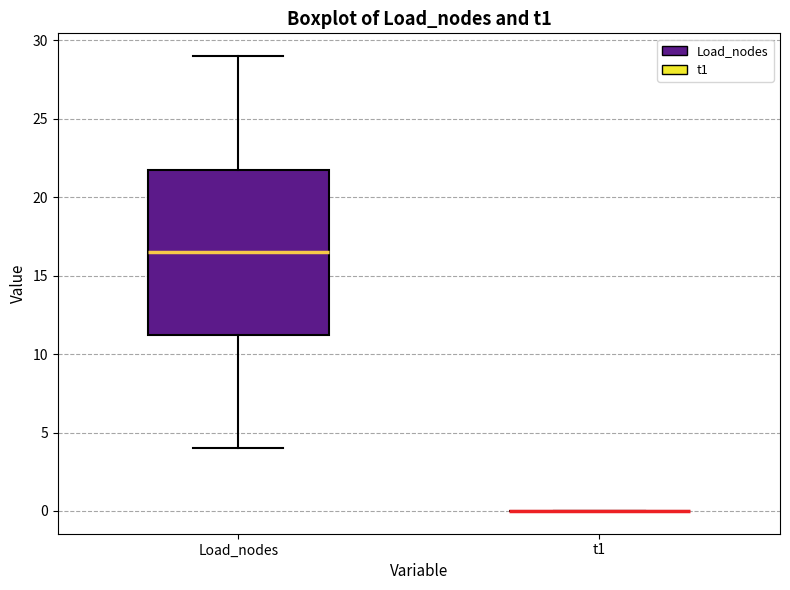

Where is the lower edge of the box for Load_nodes on the y-axis? The values are not printed on the chart, so give them approximately, as read against the axis.

11.5